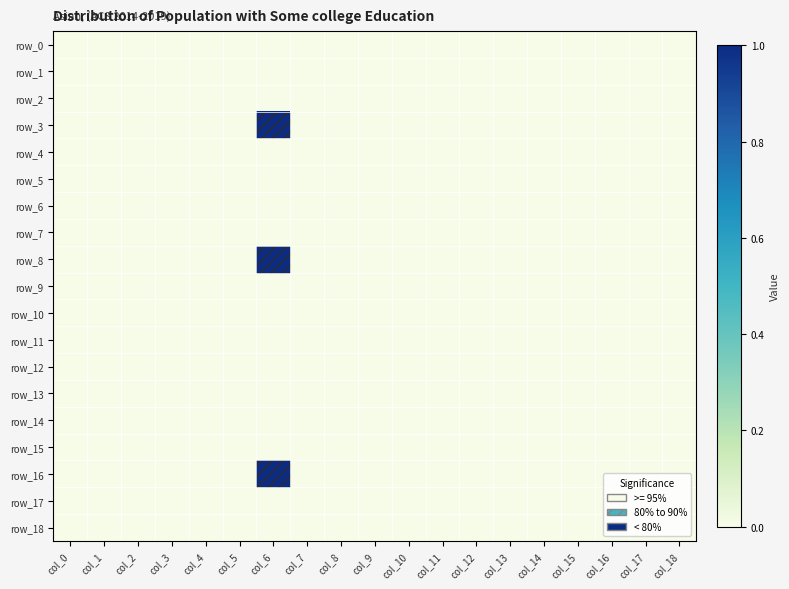

Which series has the largest range (max minus min)?

row_3